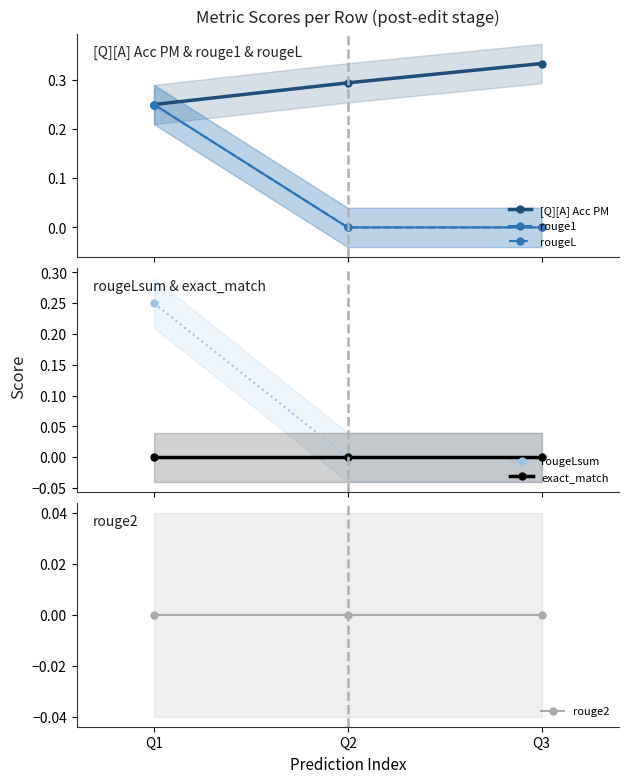

Reading left to right, list all the values displayed in this chart.

[Q][A] Acc PM: Q1=0.2	Q2=0.3	Q3=0.3
rouge1: Q1=0.2	Q2=0.0	Q3=0.0
rougeL: Q1=0.2	Q2=0.0	Q3=0.0
rougeLsum: Q1=0.2	Q2=0.0	Q3=0.0
exact_match: Q1=0.0	Q2=0.0	Q3=0.0
rouge2: Q1=0.0	Q2=0.0	Q3=0.0